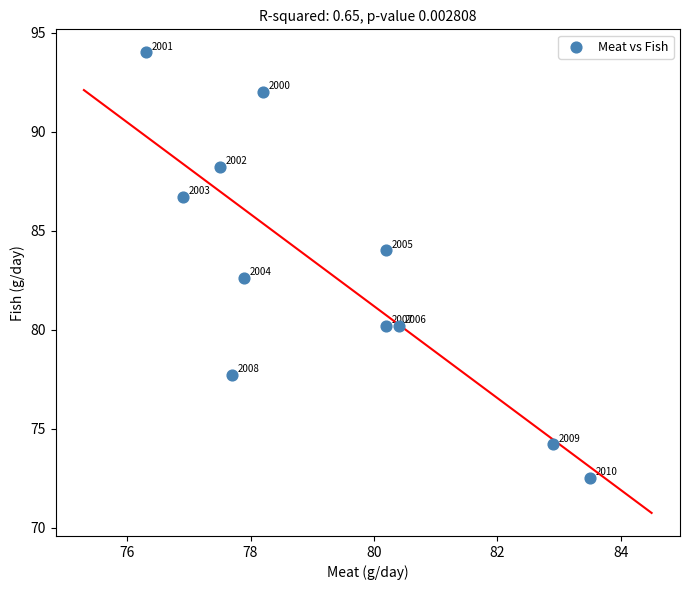

What Y value in the scatter plot is closest to 83?

82.6